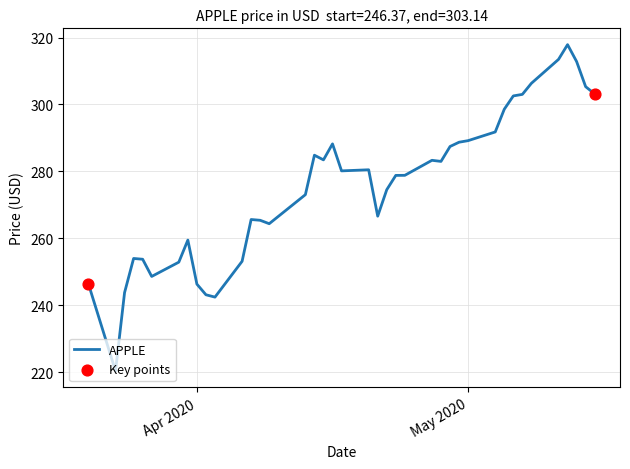

What is the minimum value shown in the chart?

220.3